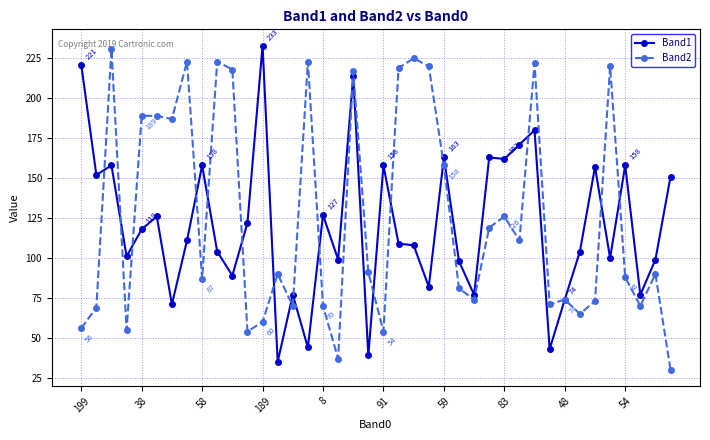

At how many categories does at least one series exceed 146?

26